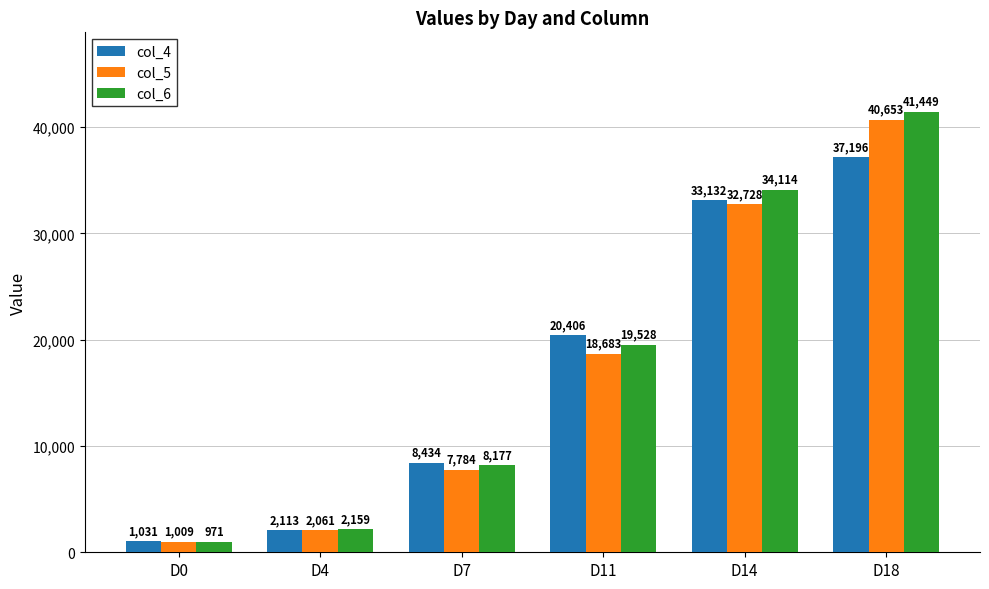

How many bars are there in total?

18